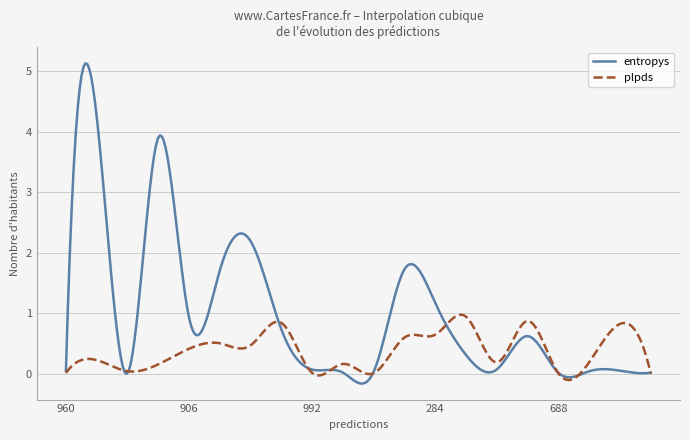

Which series has the largest total across all categories?

entropys